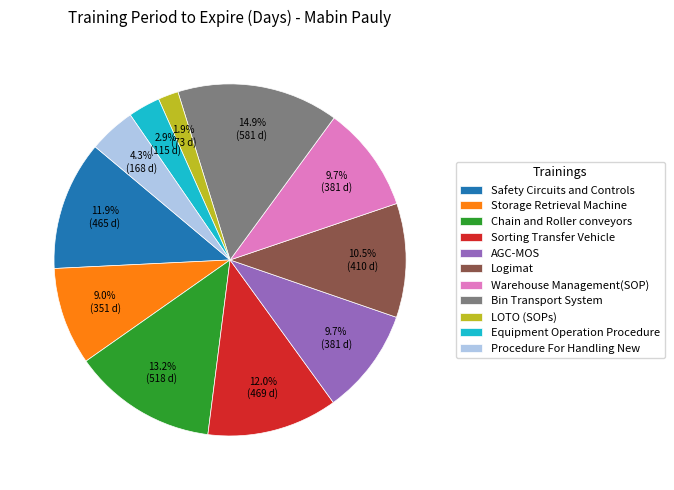

Which has a higher value, Equipment Operation Procedure or Safety Circuits and Controls?

Safety Circuits and Controls